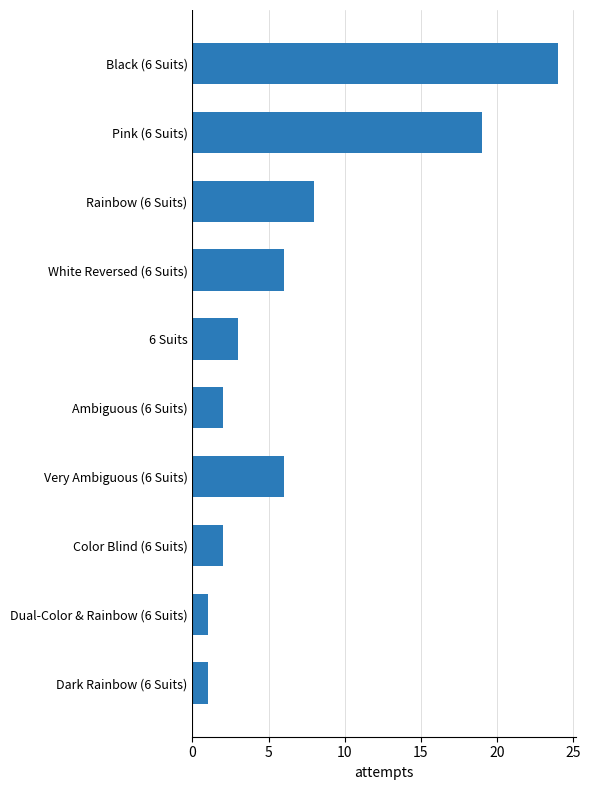

Is it true that the value at 6 Suits is 3?

True